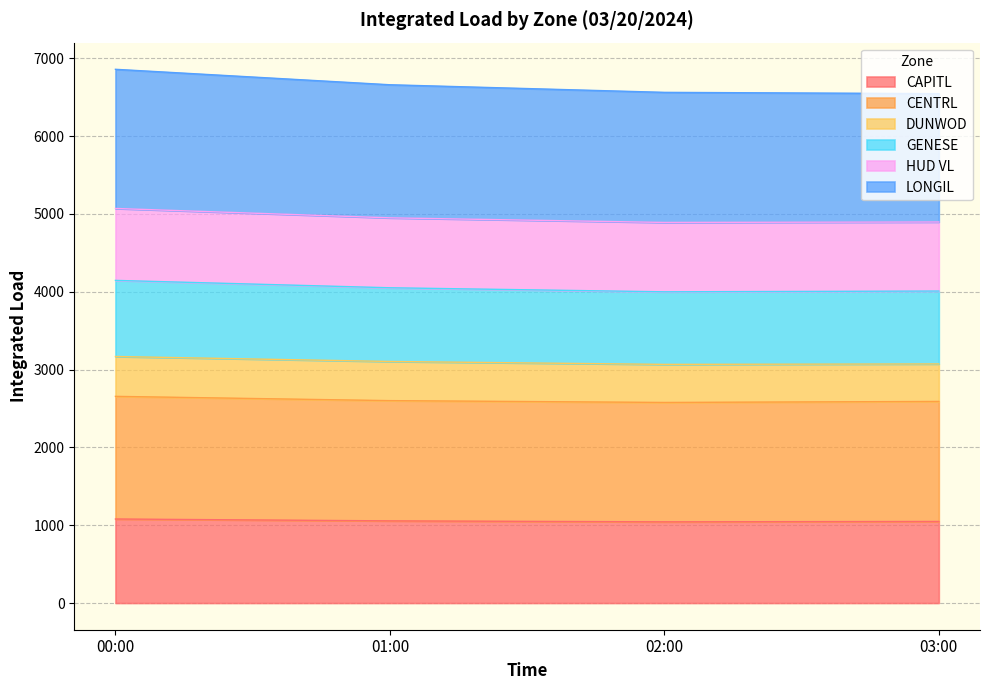

What is the maximum value for CAPITL?

1079.7